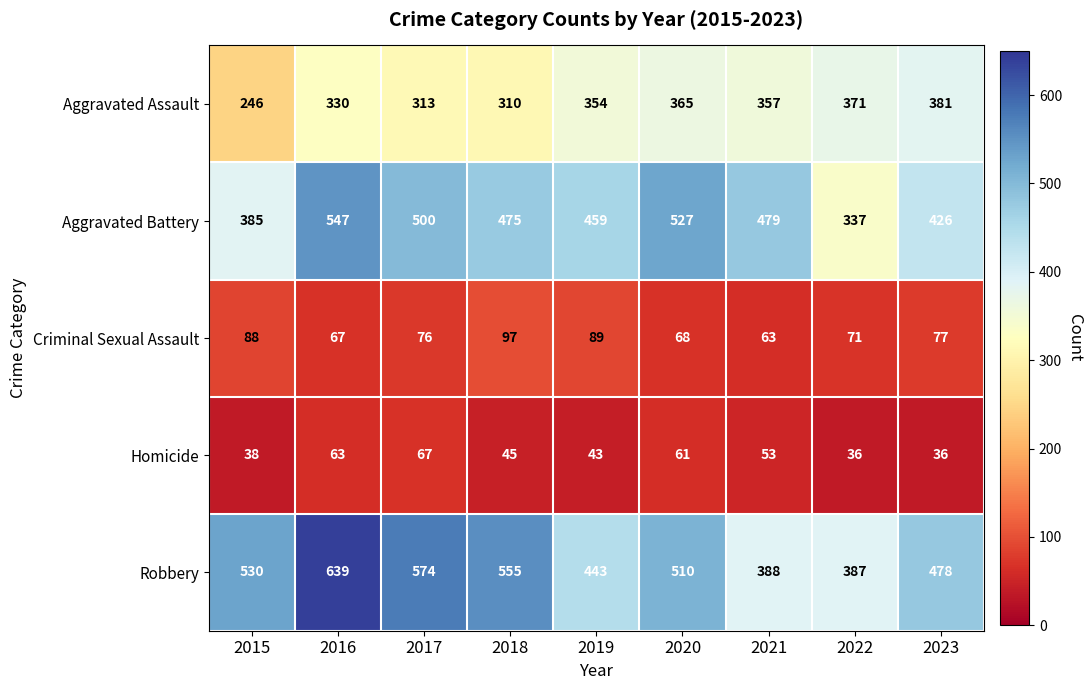

What is the difference between the second highest and minimum values in the Aggravated Assault series?

125